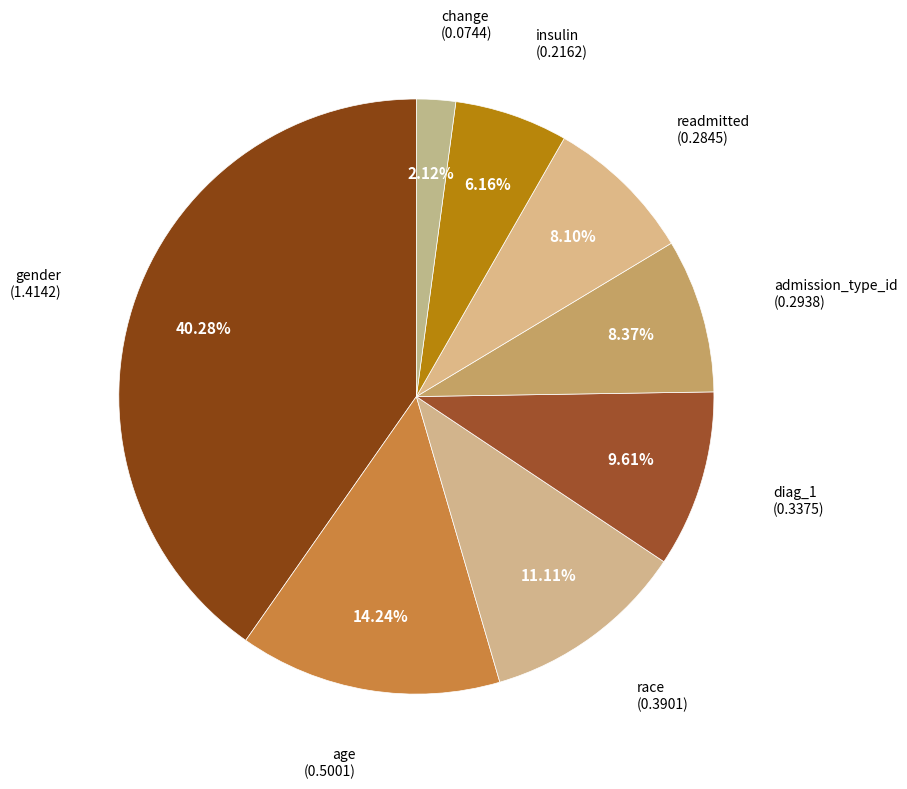

What is the largest slice in the pie chart?

gender